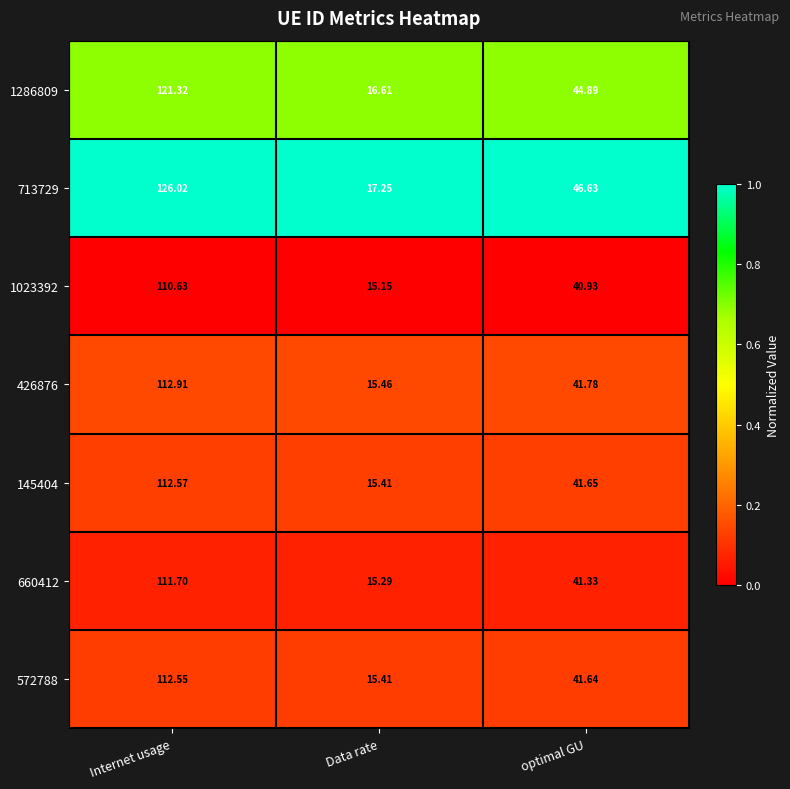

At which label does 660412 first exceed 41?

Internet usage